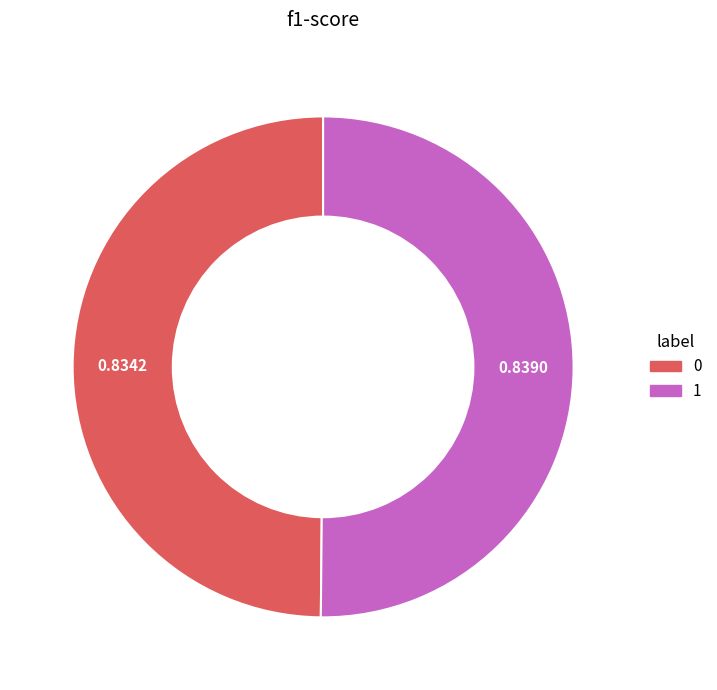

What is the largest slice in the pie chart?

1